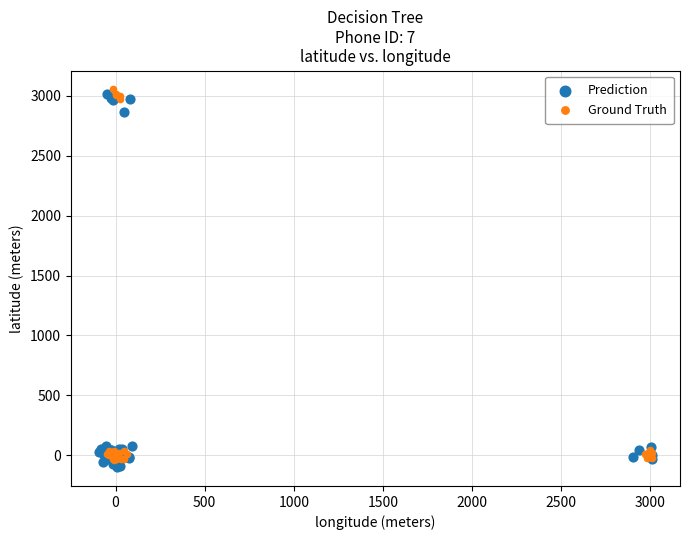

Which series contains the highest Y value?

Ground Truth